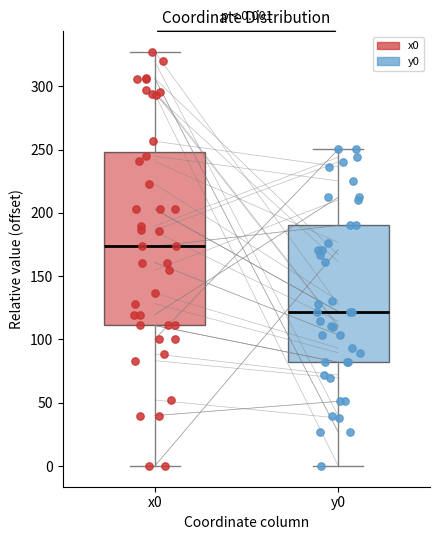

Which box is the tallest, from its lower edge to its upper edge?

x0